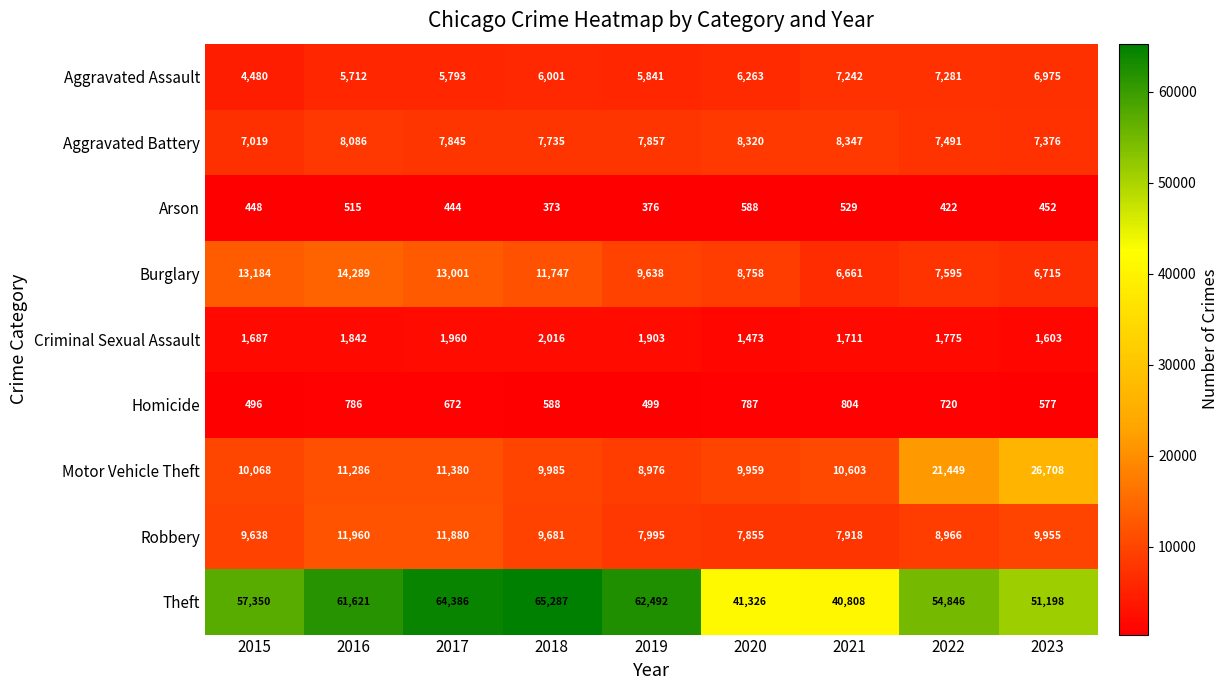

At which category is the sum across all series the highest?

2017